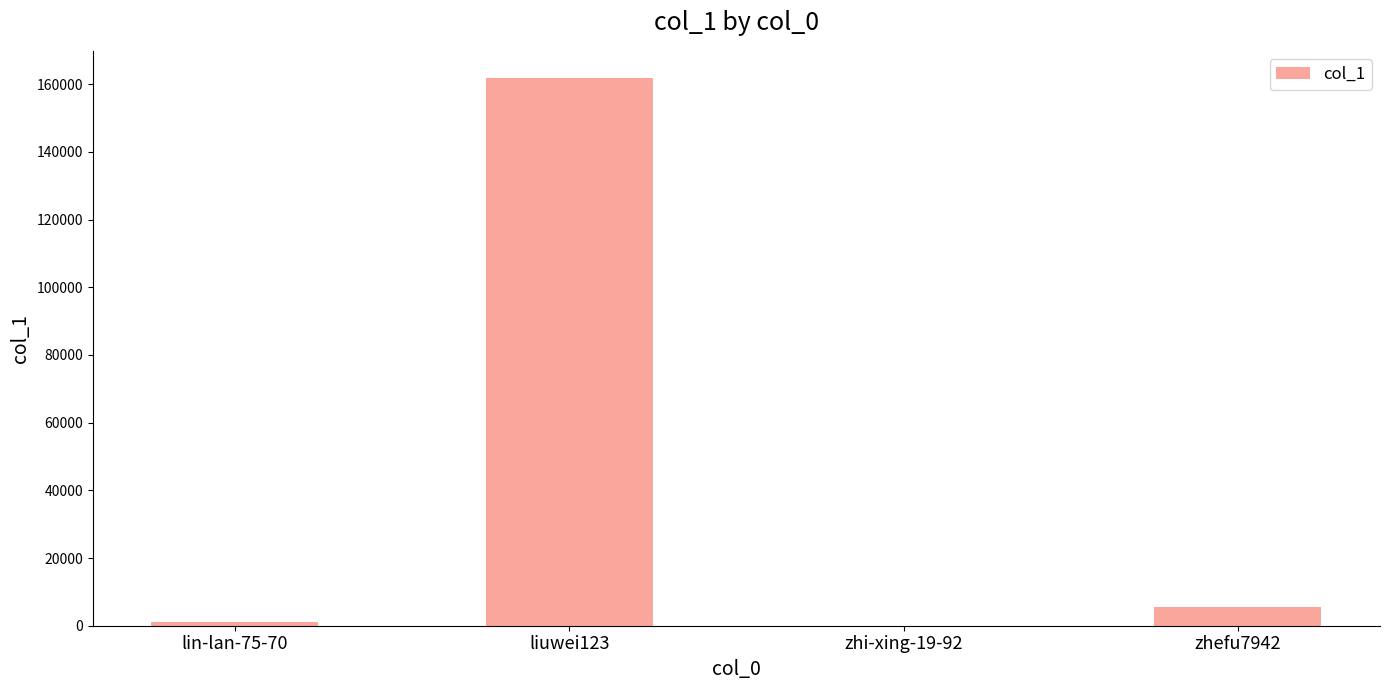

What is the average value?

42103